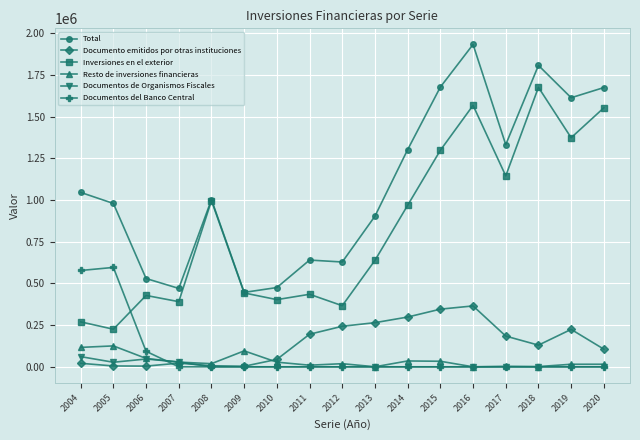

Count the number of categories in the chart.

17